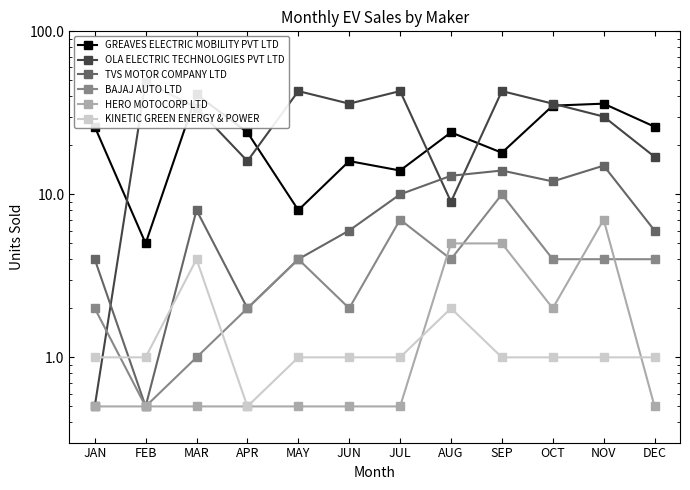

Is it true that TVS MOTOR COMPANY LTD equals 0.7 at APR?

False